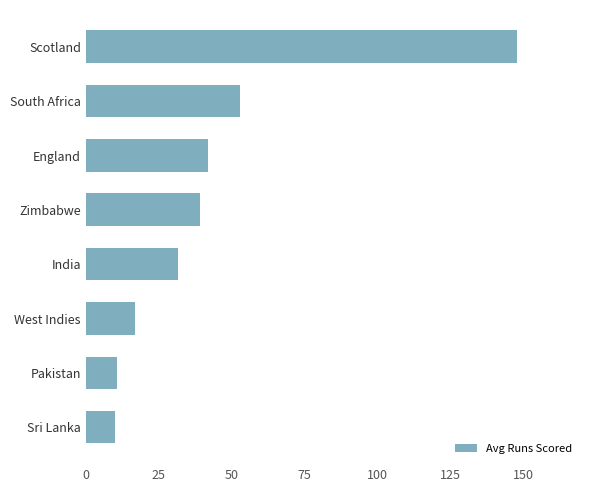

True or false: the data shows 25.4 at England.

False